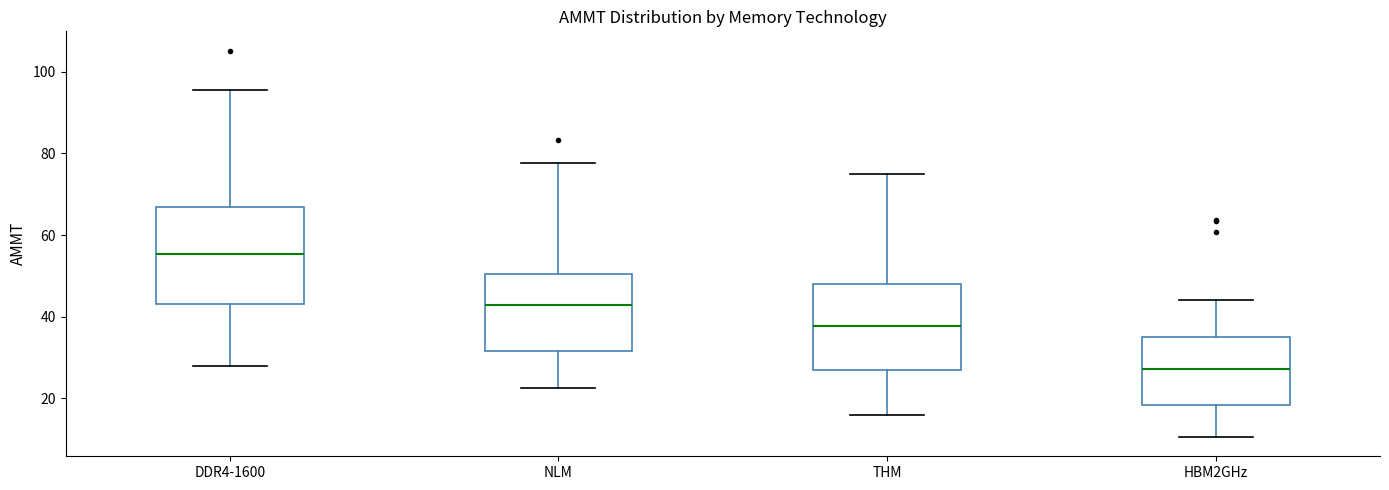

Which box has the highest median line?

DDR4-1600